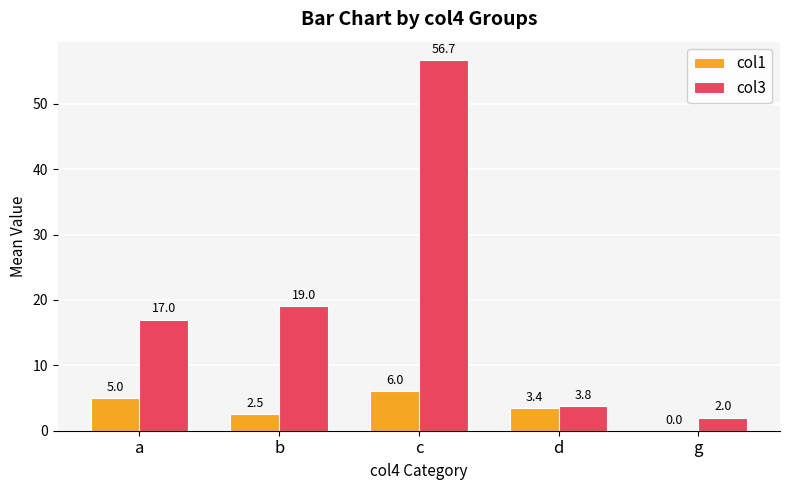

At which label is col3 closest to 29?

b